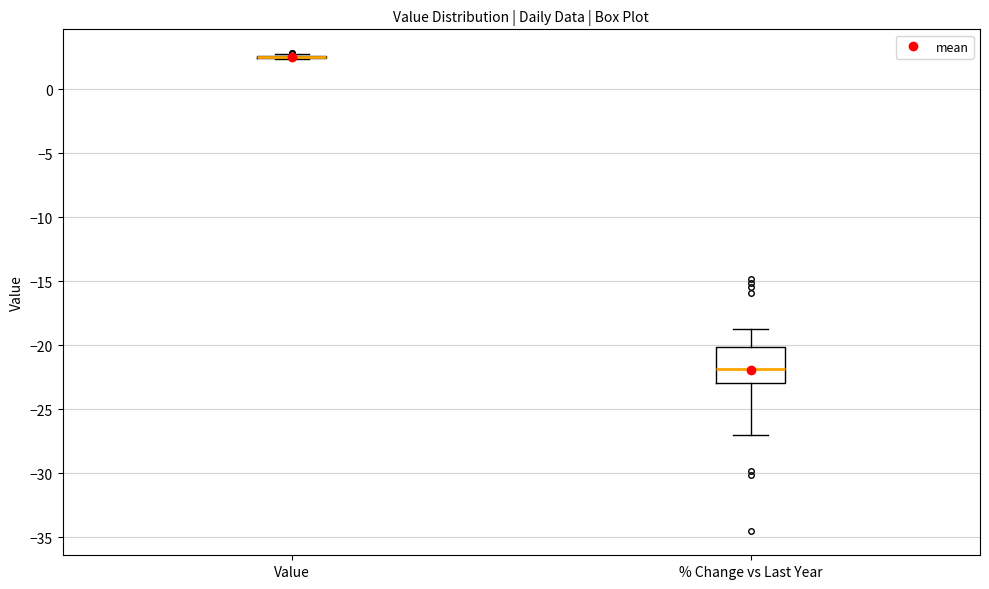

Where does the upper whisker of the box for % Change vs Last Year end on the y-axis? The values are not printed on the chart, so give them approximately, as read against the axis.

-19.0